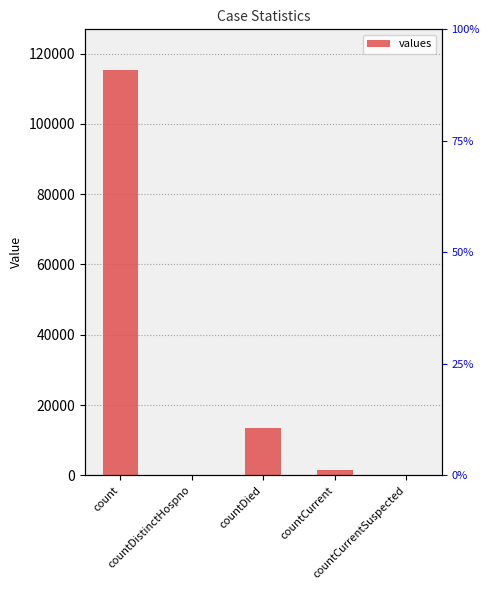

Read the value at countCurrent.

1383